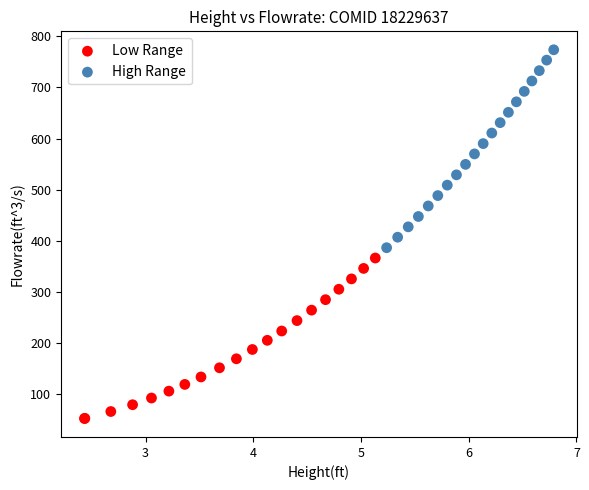

Which series has the widest spread of Y values?

High Range